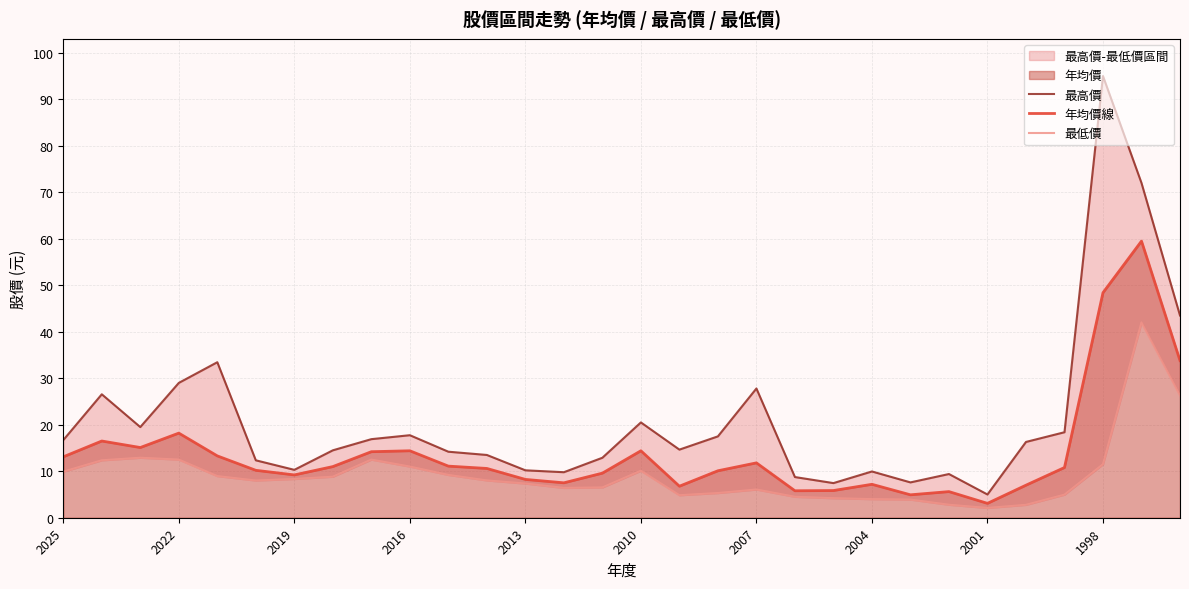

The value of 年均價線 at 1998 is 77.0. True or false?

False